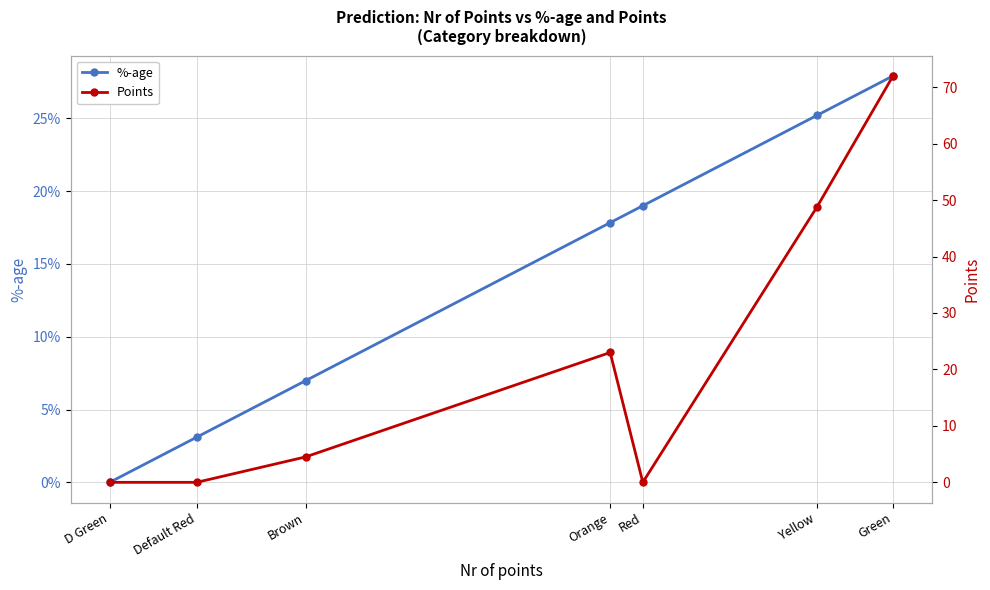

Between Default Red and Yellow, which series saw the biggest shift?

Points